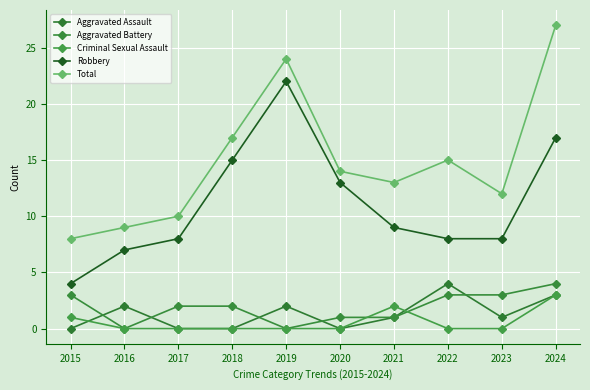

What is the difference between the highest and lowest values at 2019?

24